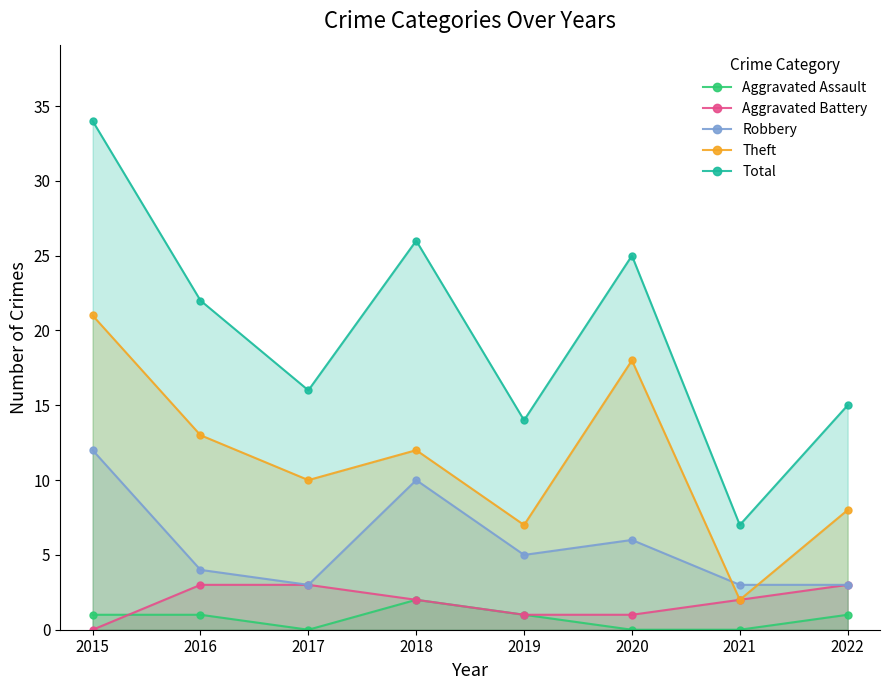

True or false: Robbery has a value of 5 at 2017.

False